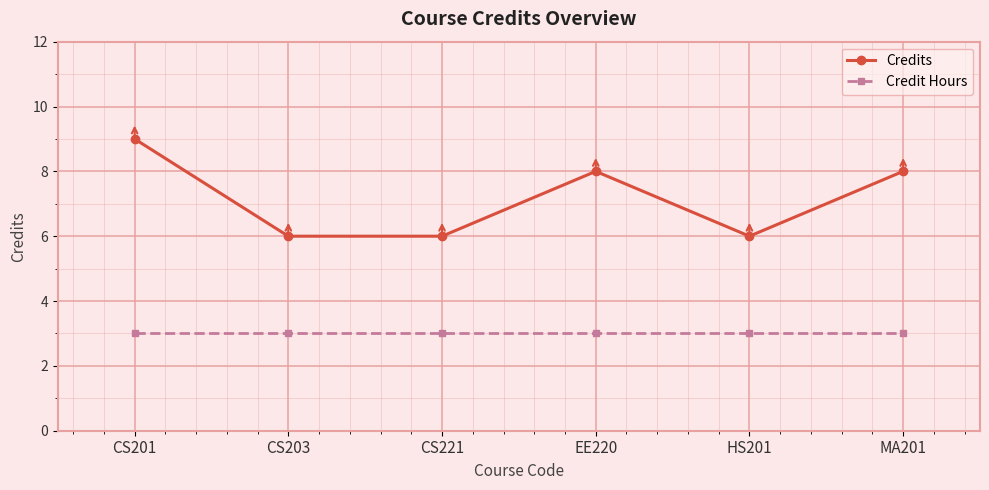

True or false: Credit Hours and Credits cross at least once.

False